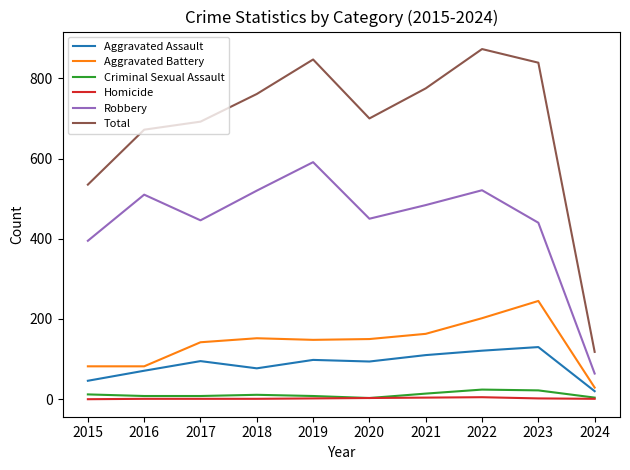

True or false: Robbery and Aggravated Assault intersect in this chart.

False